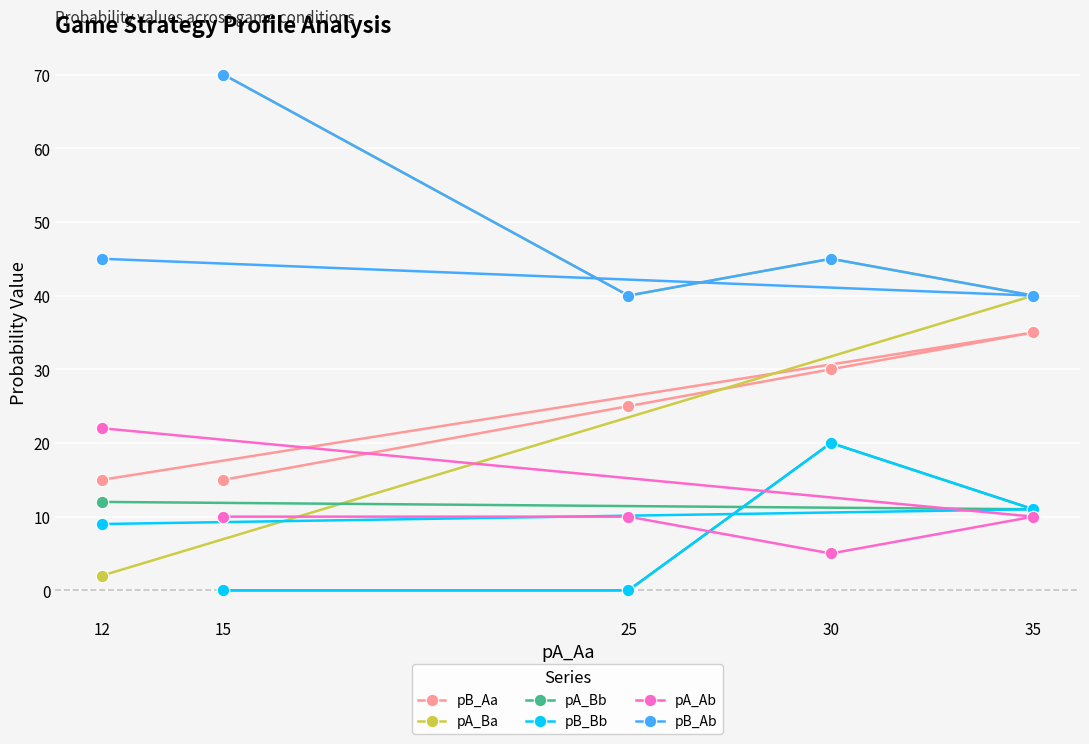

Reading right to left, what are all the values shown in this chart?

pB_Aa: 35=35	30=30	25=25	15=15	12=15
pA_Ba: 35=40	30=45	25=40	15=70	12=2
pA_Bb: 35=11	30=20	25=0	15=0	12=12
pB_Bb: 35=11	30=20	25=0	15=0	12=9
pA_Ab: 35=10	30=5	25=10	15=10	12=22
pB_Ab: 35=40	30=45	25=40	15=70	12=45